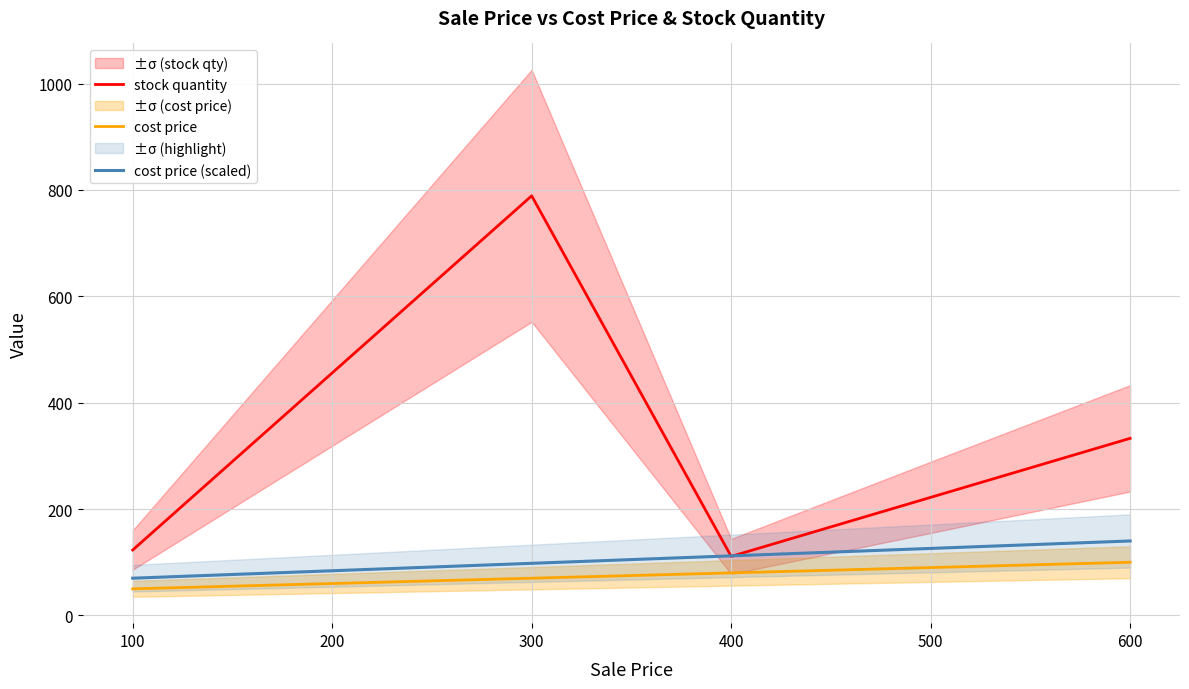

At how many categories does at least one series exceed 105?

6